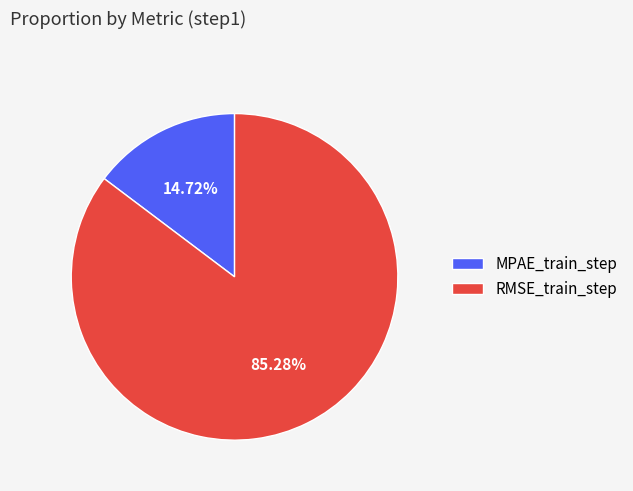

Which slice is the smallest?

MPAE_train_step